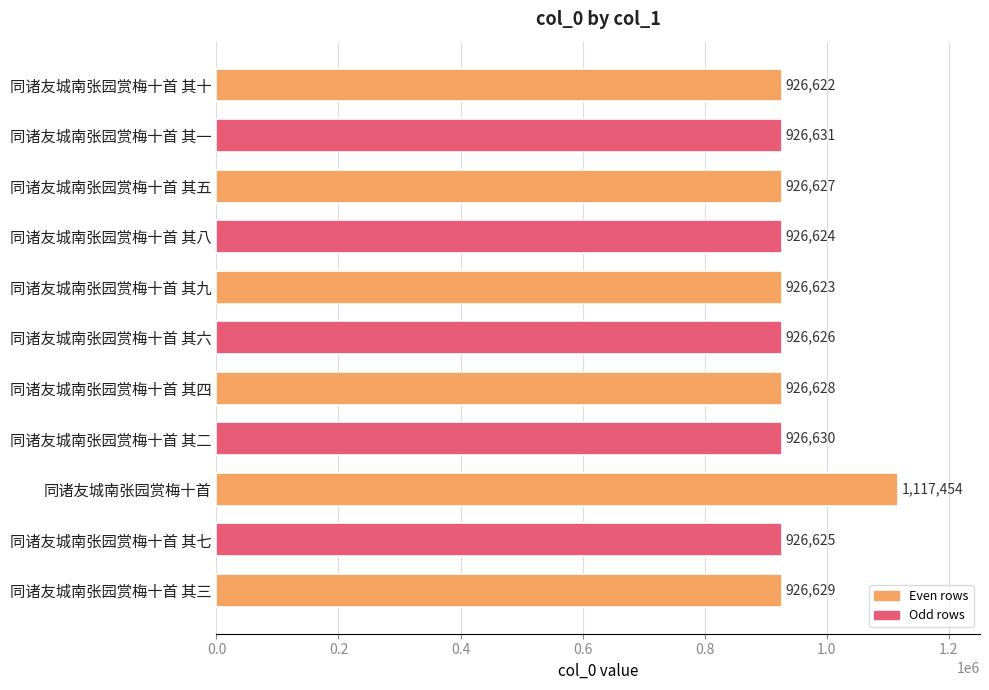

Between 同诸友城南张园赏梅十首 其四 and 同诸友城南张园赏梅十首 其九, which is larger?

同诸友城南张园赏梅十首 其四